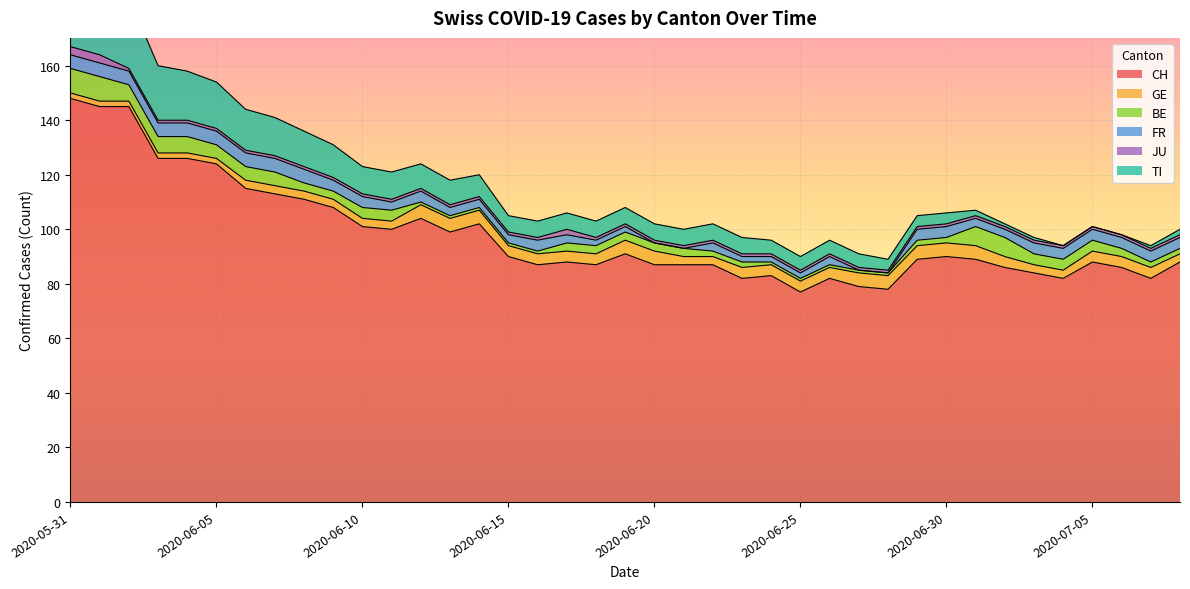

Reading right to left, list all the values displayed in this chart.

CH: 88	82	86	88	82	84	86	89	90	89	78	79	82	77	83	82	87	87	87	91	87	88	87	90	102	99	104	100	101	108	111	113	115	124	126	126	145	145	148
GE: 3	4	4	4	3	3	4	5	5	5	5	5	4	4	4	4	3	3	5	5	4	4	4	4	5	5	5	3	3	3	3	3	3	2	2	2	2	2	2
BE: 2	2	3	4	4	4	7	7	2	2	1	1	1	1	1	2	2	3	3	3	3	3	1	1	1	1	1	4	4	3	3	5	5	5	6	6	6	9	9
FR: 4	4	4	4	4	4	3	3	4	4	0	0	3	2	2	2	3	0	0	2	2	3	4	3	3	3	4	3	4	4	5	5	5	5	5	5	5	5	5
JU: 1	1	1	1	1	1	1	1	1	1	1	1	1	1	1	1	1	1	1	1	1	2	1	1	1	1	1	1	1	1	1	1	1	1	1	1	1	3	3
TI: 2	1	0	0	0	1	1	2	4	4	4	5	5	5	5	6	6	6	6	6	6	6	6	6	8	9	9	10	10	12	13	14	15	17	18	20	26	28	30